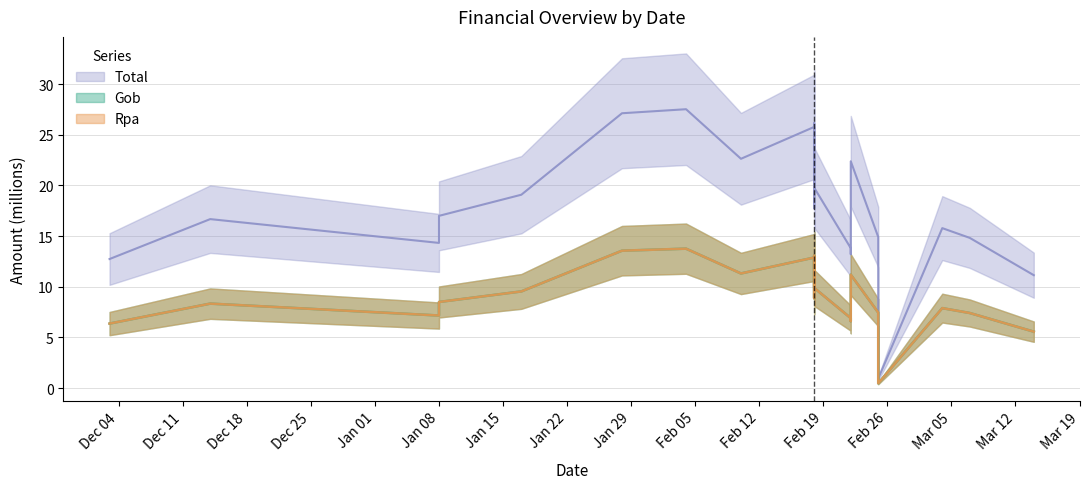

Count the number of categories in the chart.

20